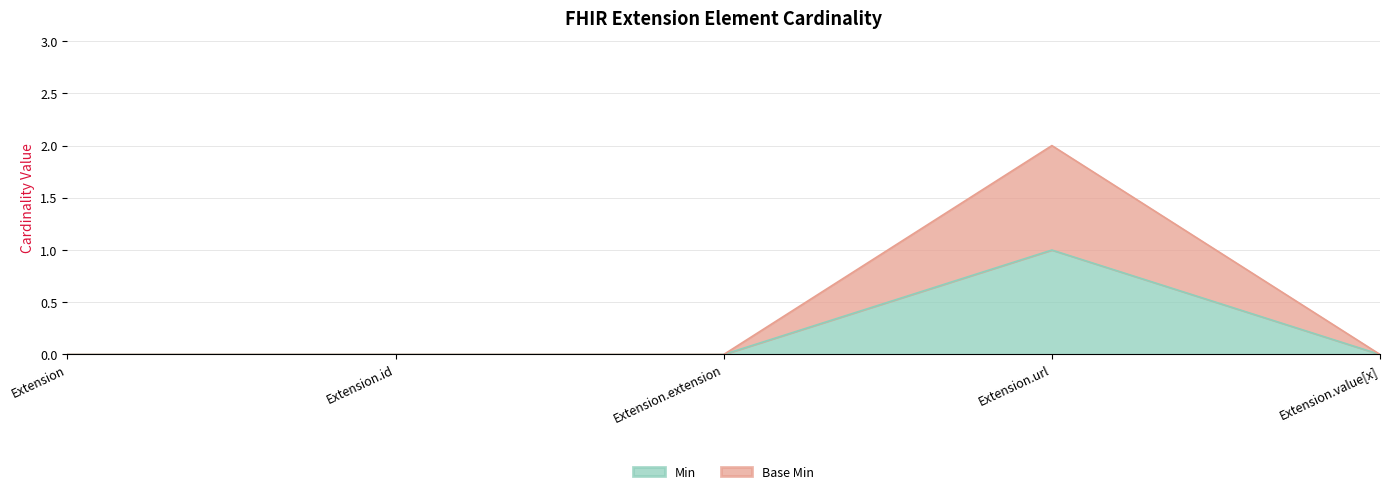

Does the chart display data point markers on the line(s)?

No